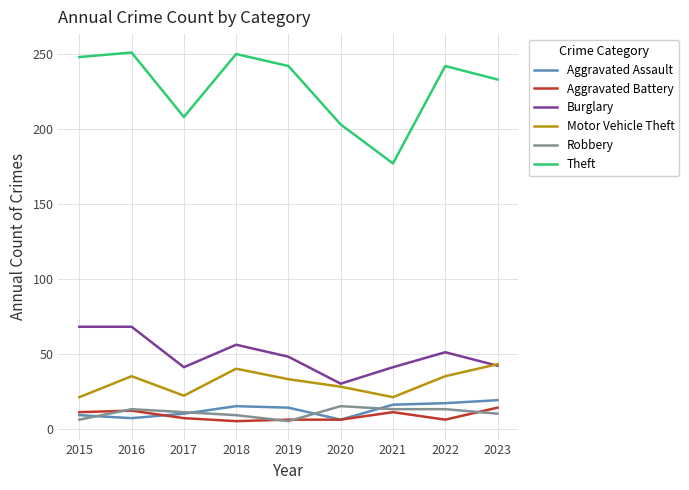

Is the value of Theft at 2017 greater than the value of Burglary at 2019?

Yes